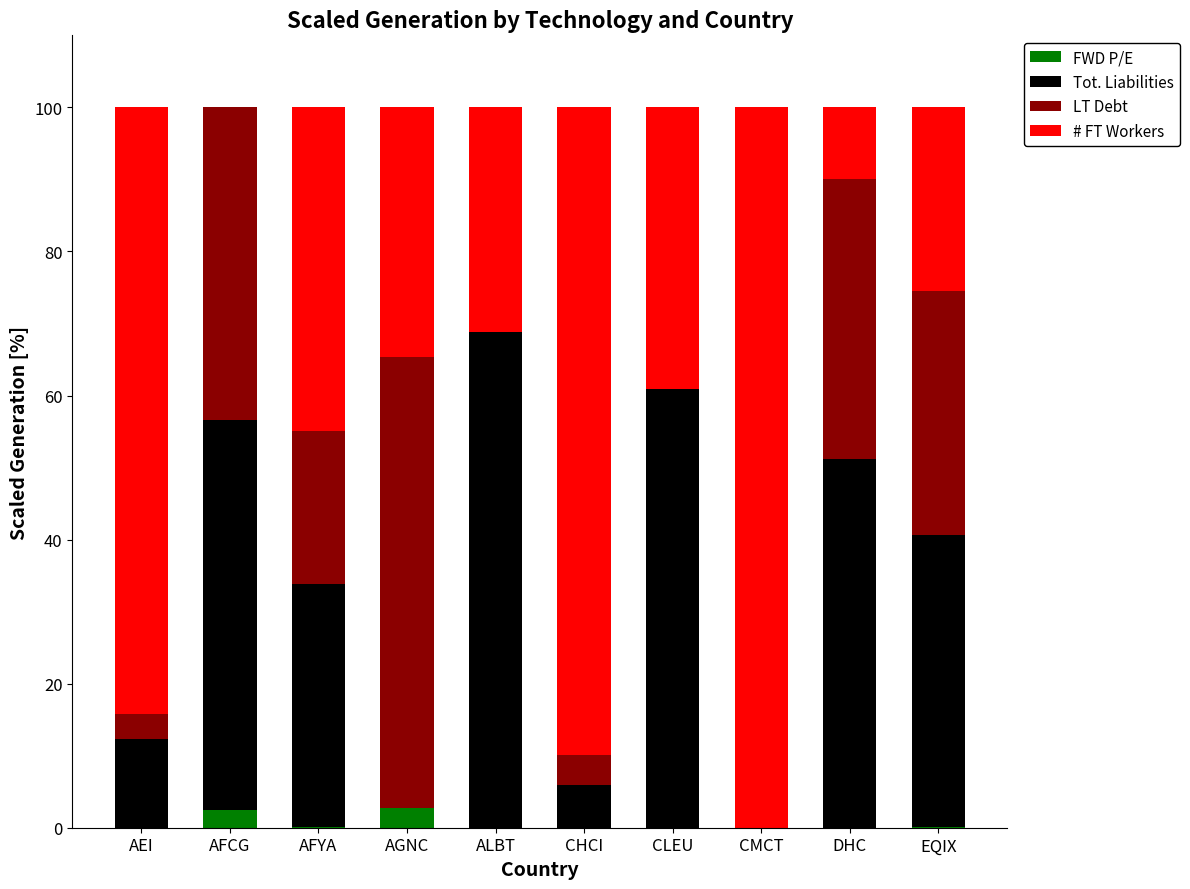

True or false: FWD P/E has a value of 0.0 at CMCT.

True